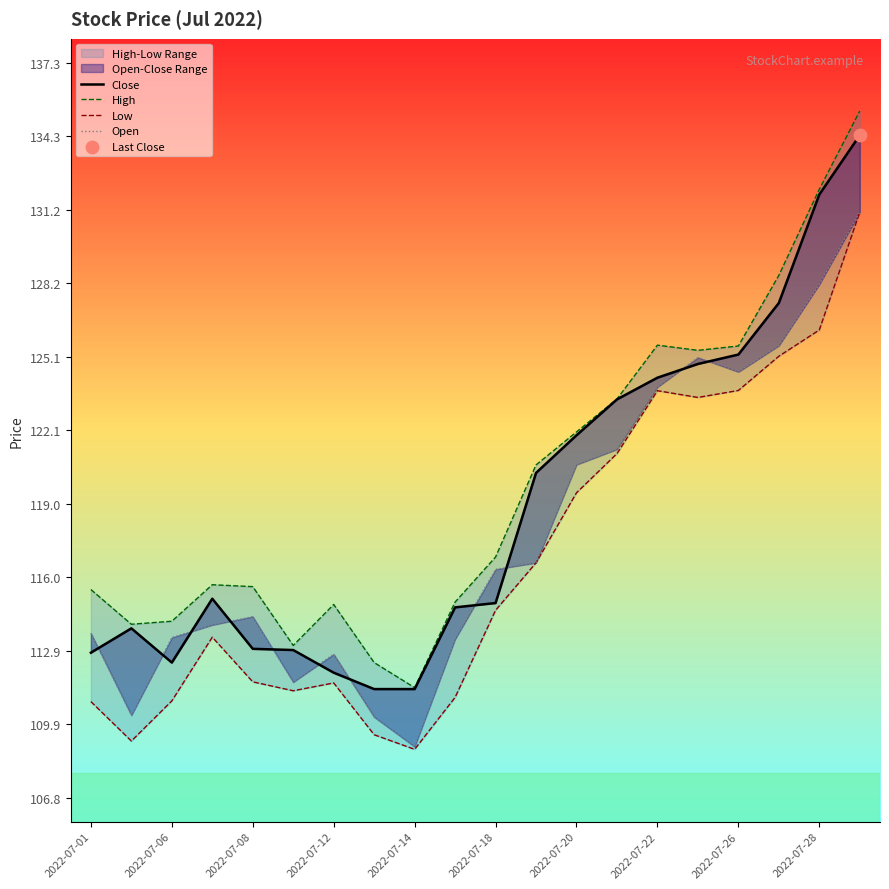

Which series has the largest Y range (max minus min)?

High